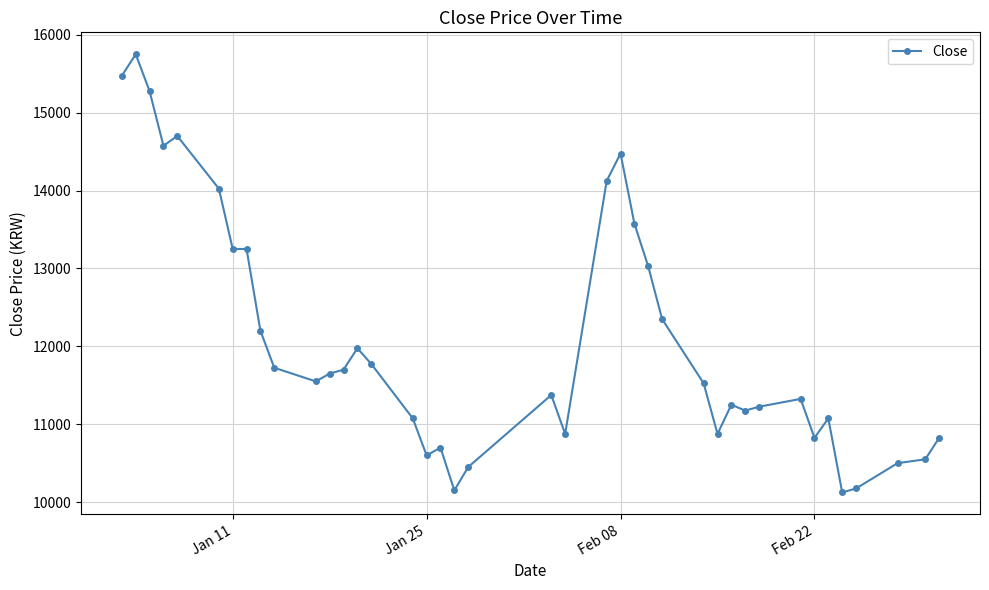

What is the minimum value shown in the chart?

10125